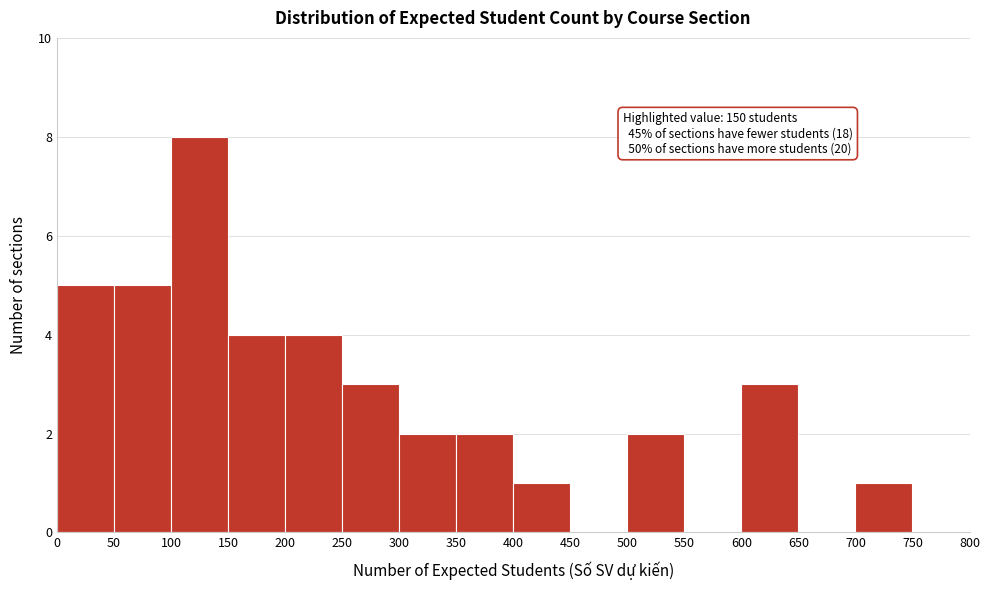

Over which range of the x-axis is the bar tallest?

100 to 150